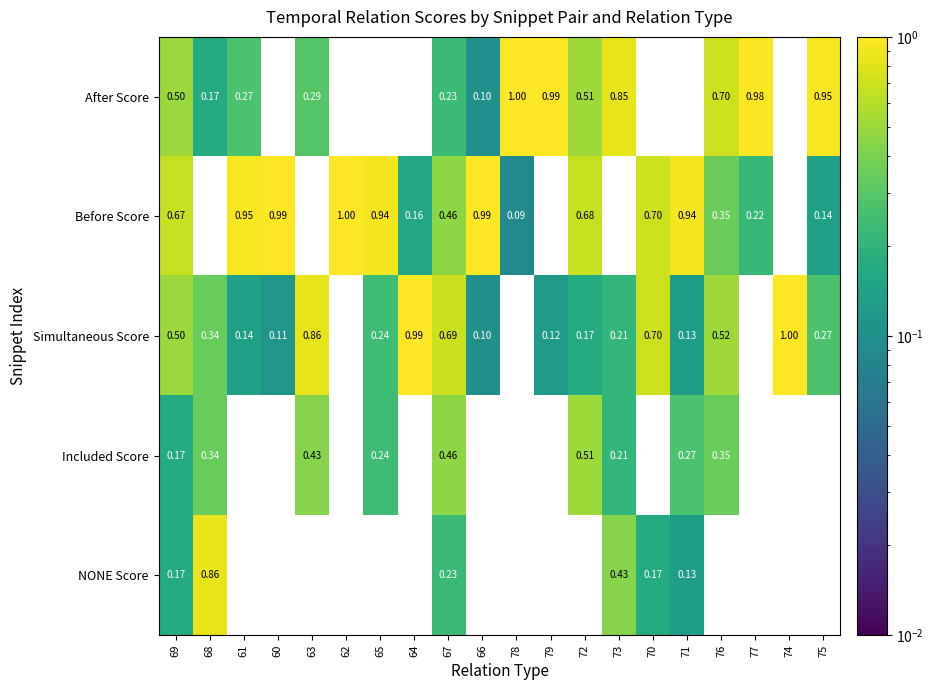

Between 66 and 70, which series saw the biggest shift?

Simultaneous Score